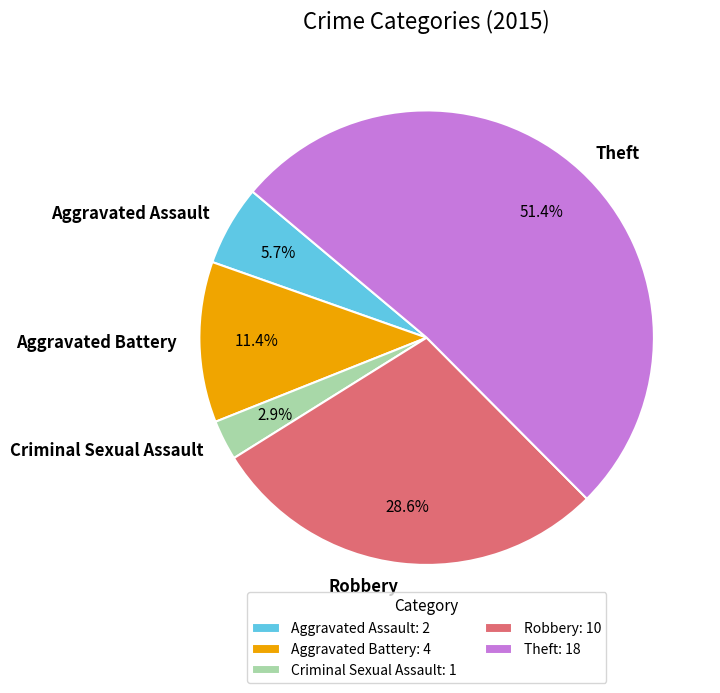

Is there a majority slice in this chart?

Yes